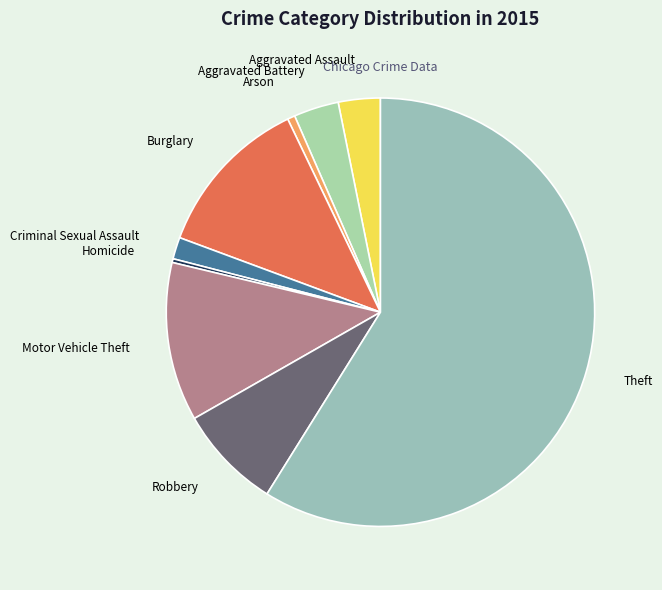

Count the number of slices in the pie.

9